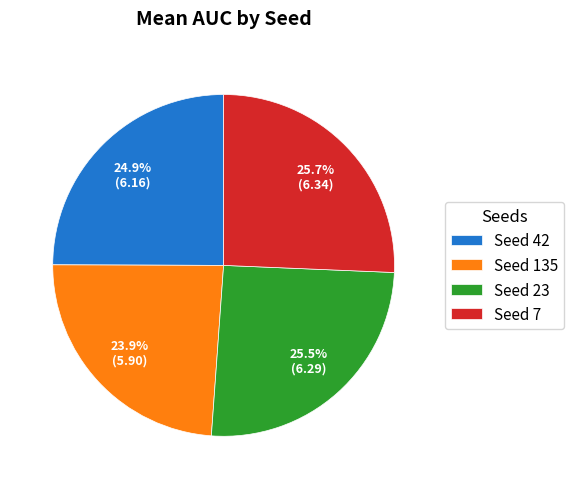

What is the ratio of the value at Seed 23 to the value at Seed 42?

1.0